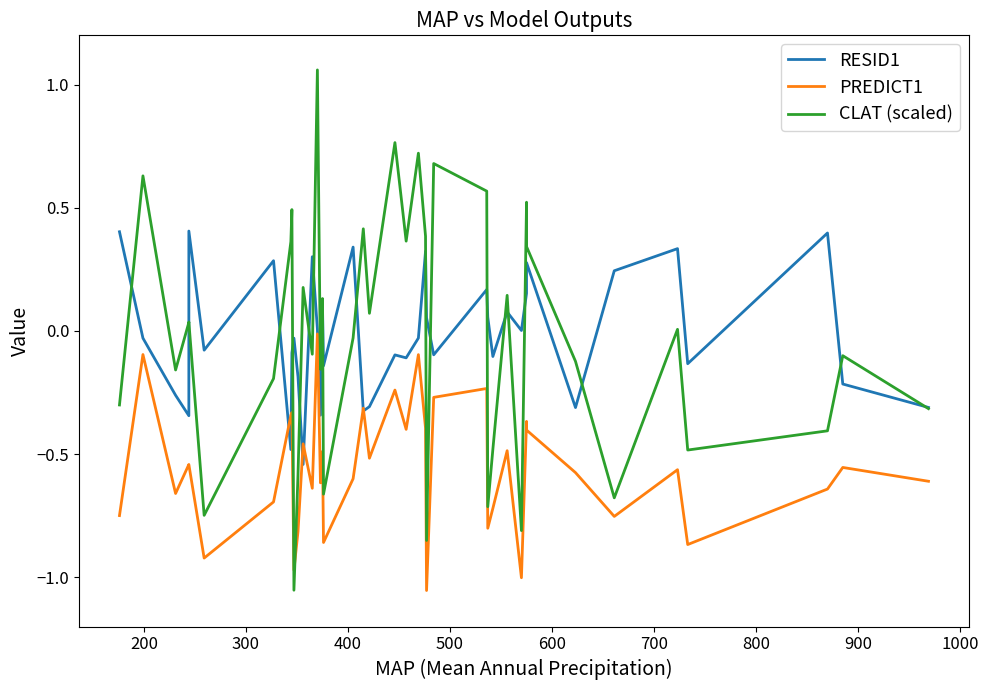

How many interior local valleys does the RESID1 series have?

13